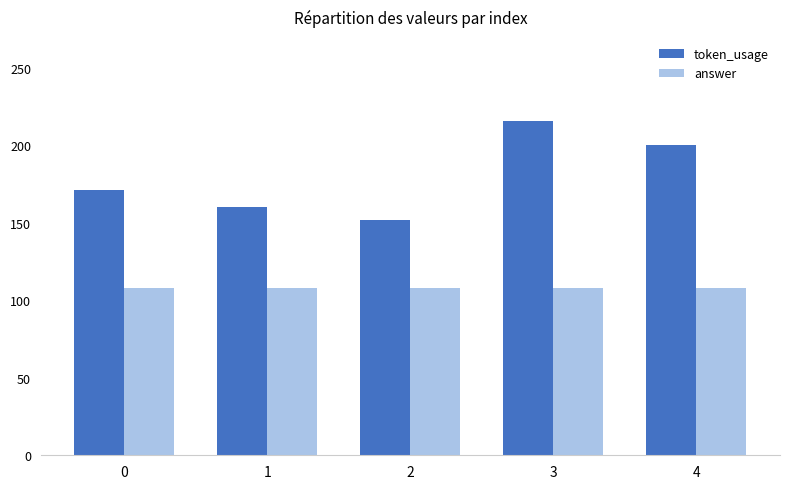

What value does the answer series have at 4?

108